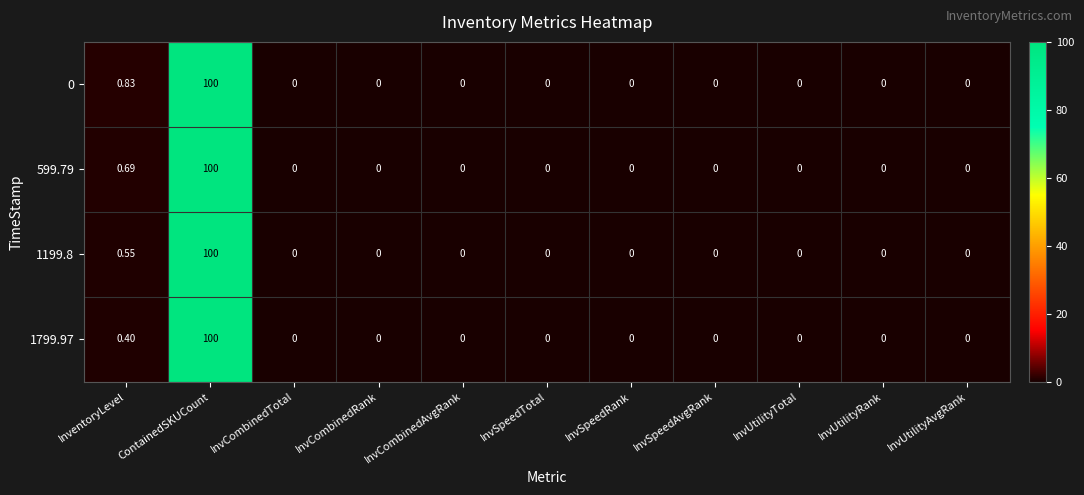

Where is 599.79 nearest to the value 50?

InventoryLevel